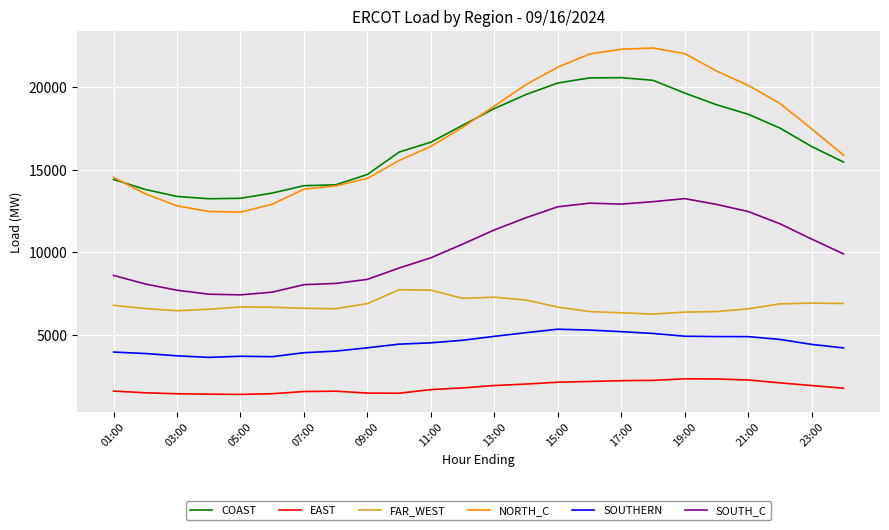

How many values in the FAR_WEST series are below 6671?

12